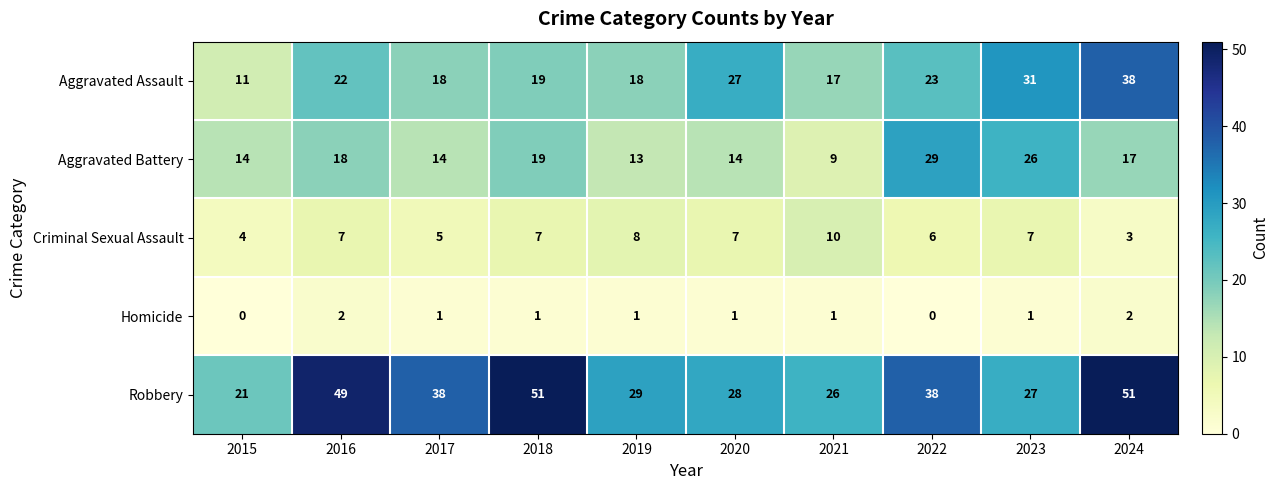

Which series has the largest total across all categories?

Robbery